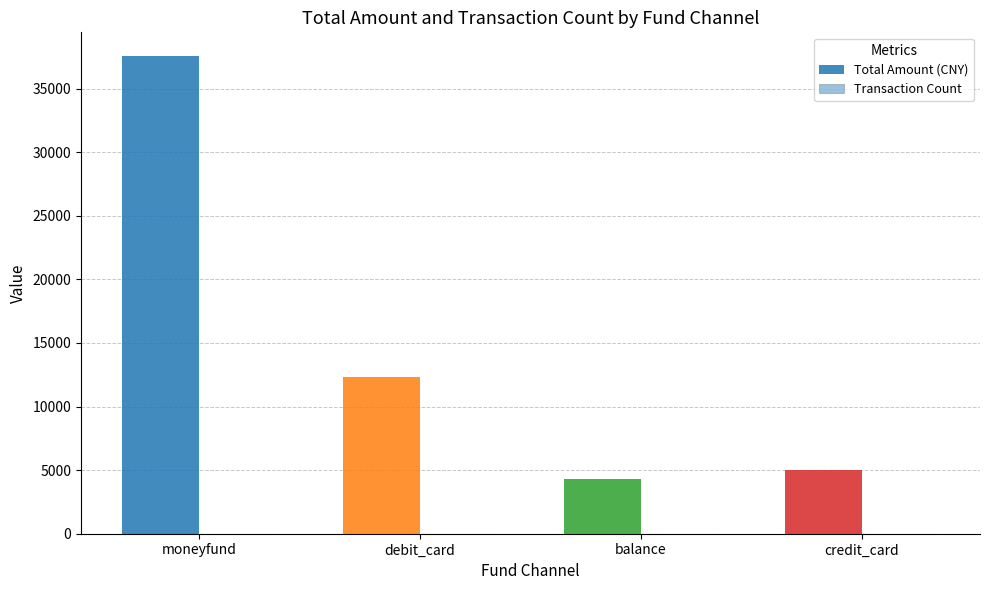

Between moneyfund and debit_card, which series saw the biggest shift?

Total Amount (CNY)